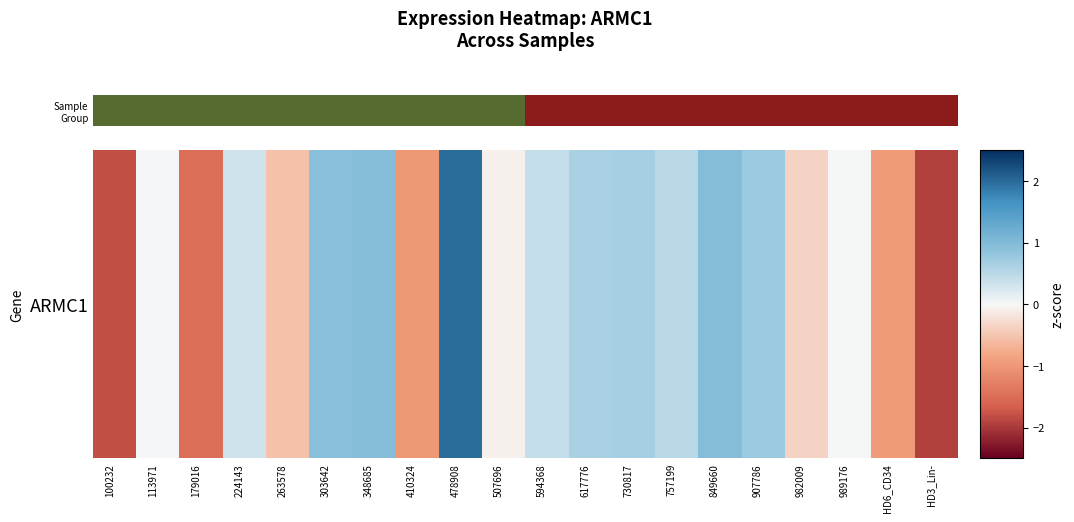

What is the difference between the maximum and minimum values?

3.9